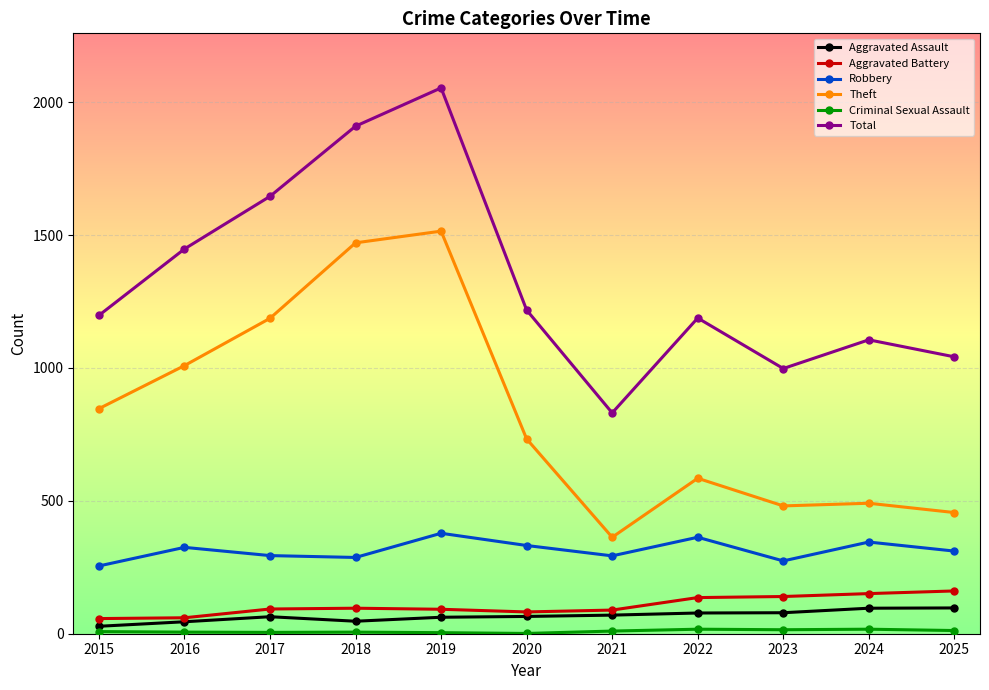

True or false: Theft and Aggravated Assault cross at least once.

False